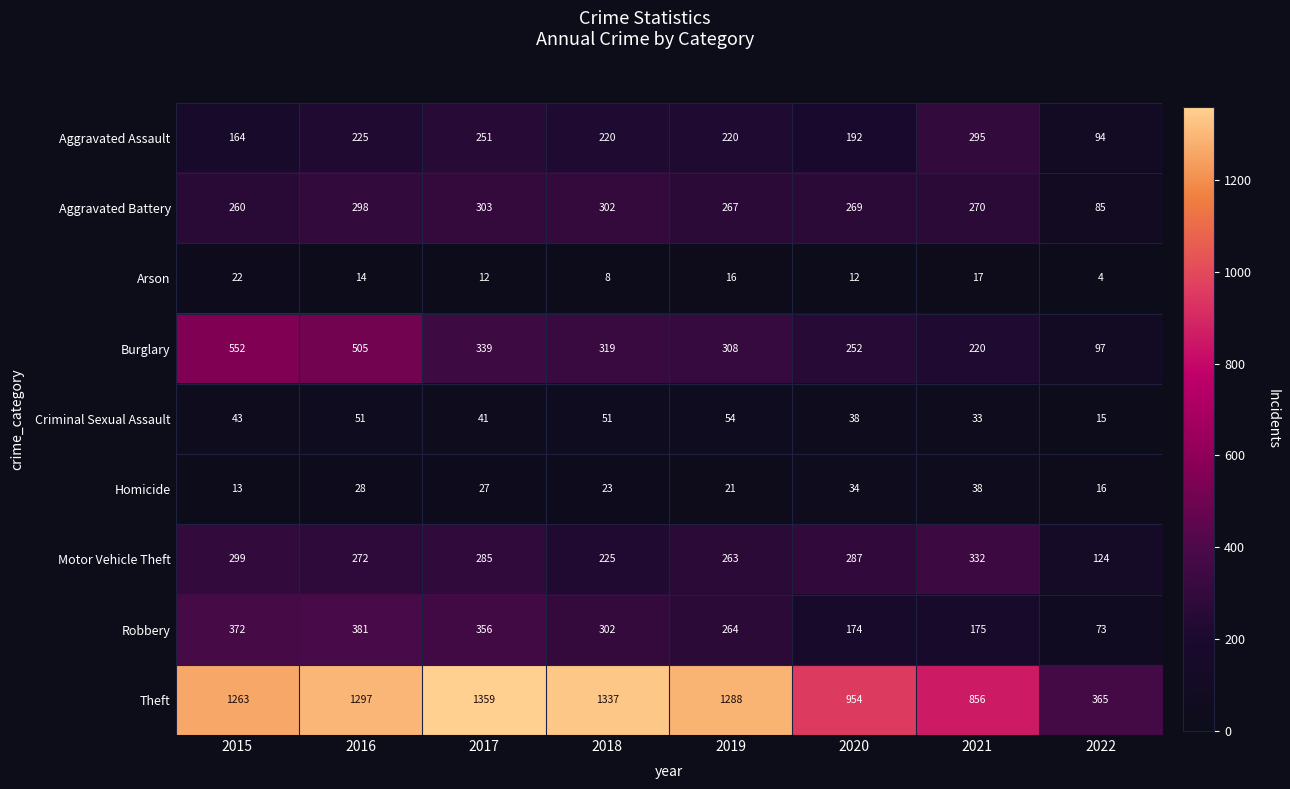

What is the total value across all series at 2016?

3071